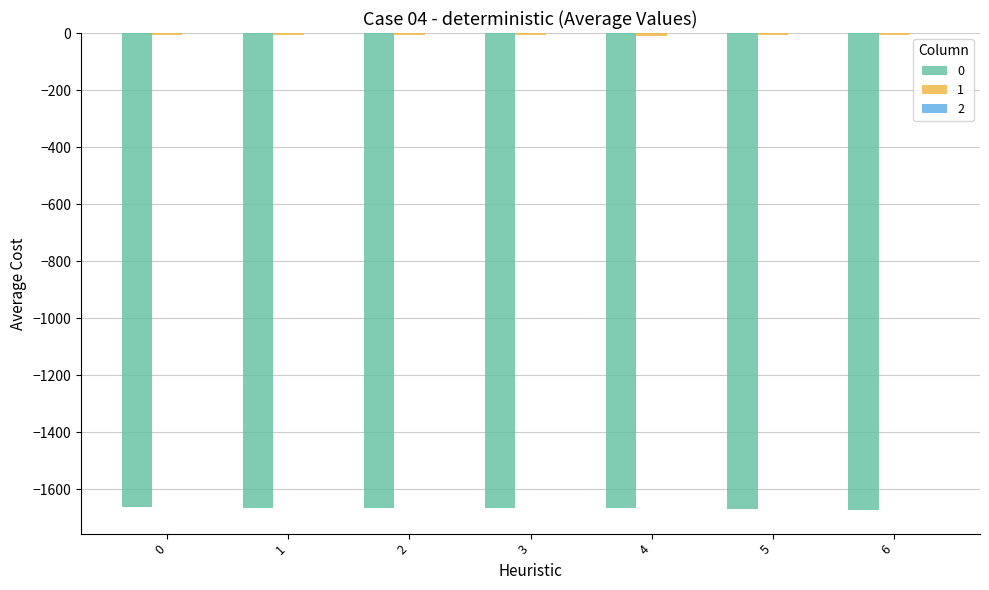

Are the bars grouped side by side (vs. stacked)?

Yes